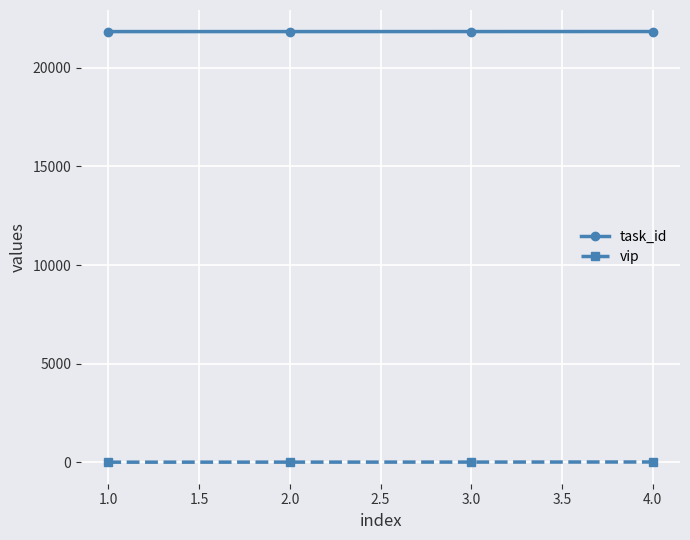

What is the sum of all vip values?

26